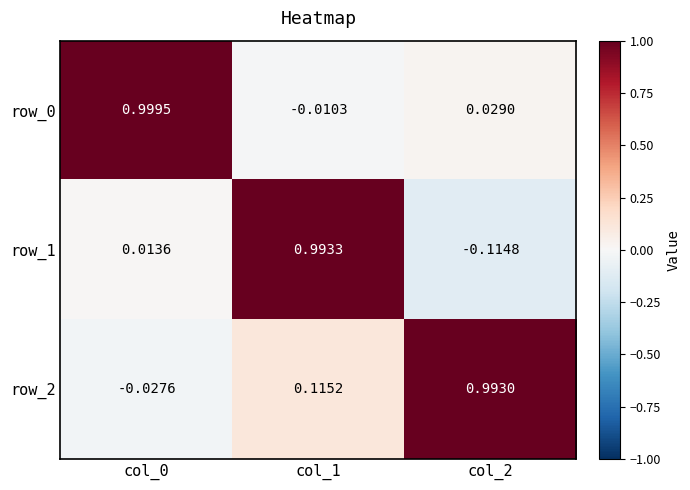

Is the value of row_1 at col_2 greater than the value of row_0 at col_1?

No